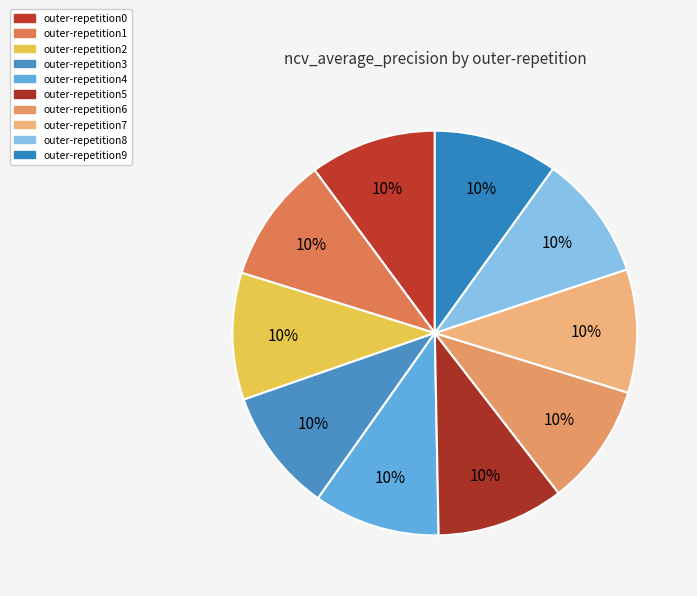

What is the smallest slice in the pie chart?

outer-repetition6